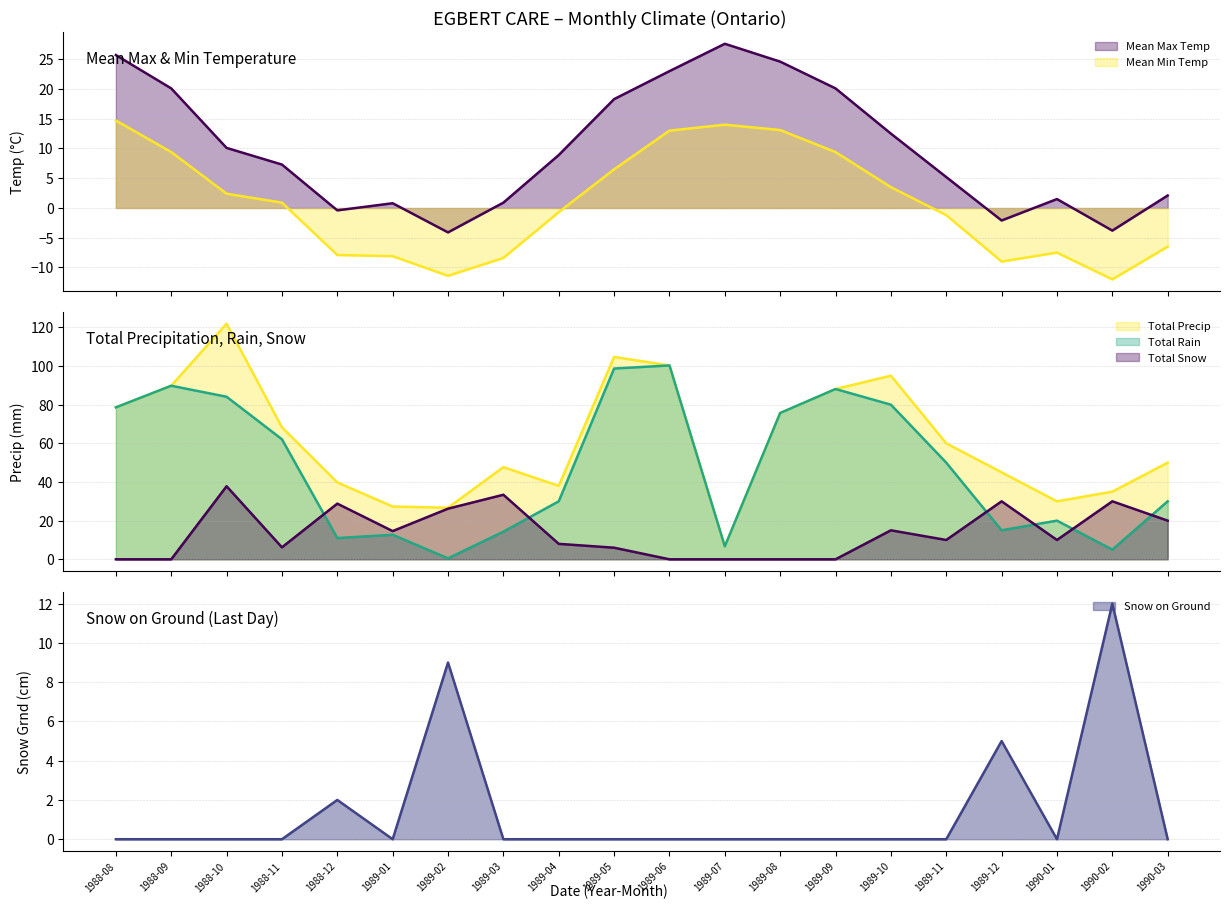

What are all the series names shown in the legend?

Mean Max Temp, Total Precip, Total Rain, Total Snow, Mean Min Temp, Snow on Ground